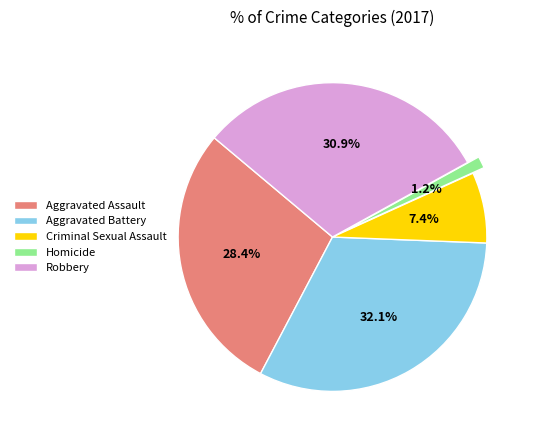

What is the smallest slice in the pie chart?

Homicide